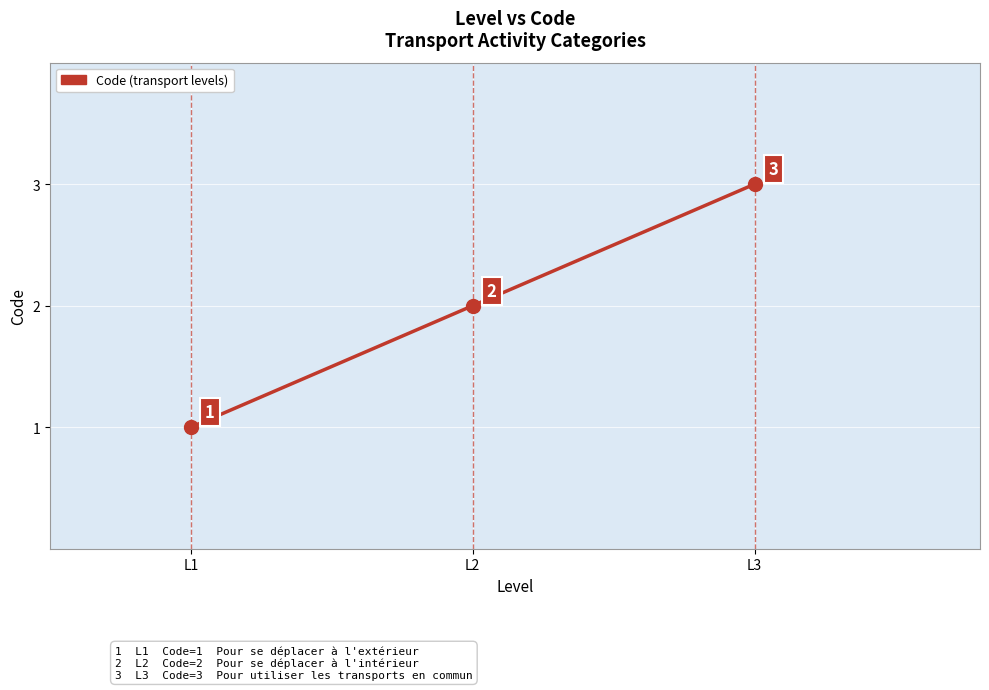

Count the number of categories in the chart.

3